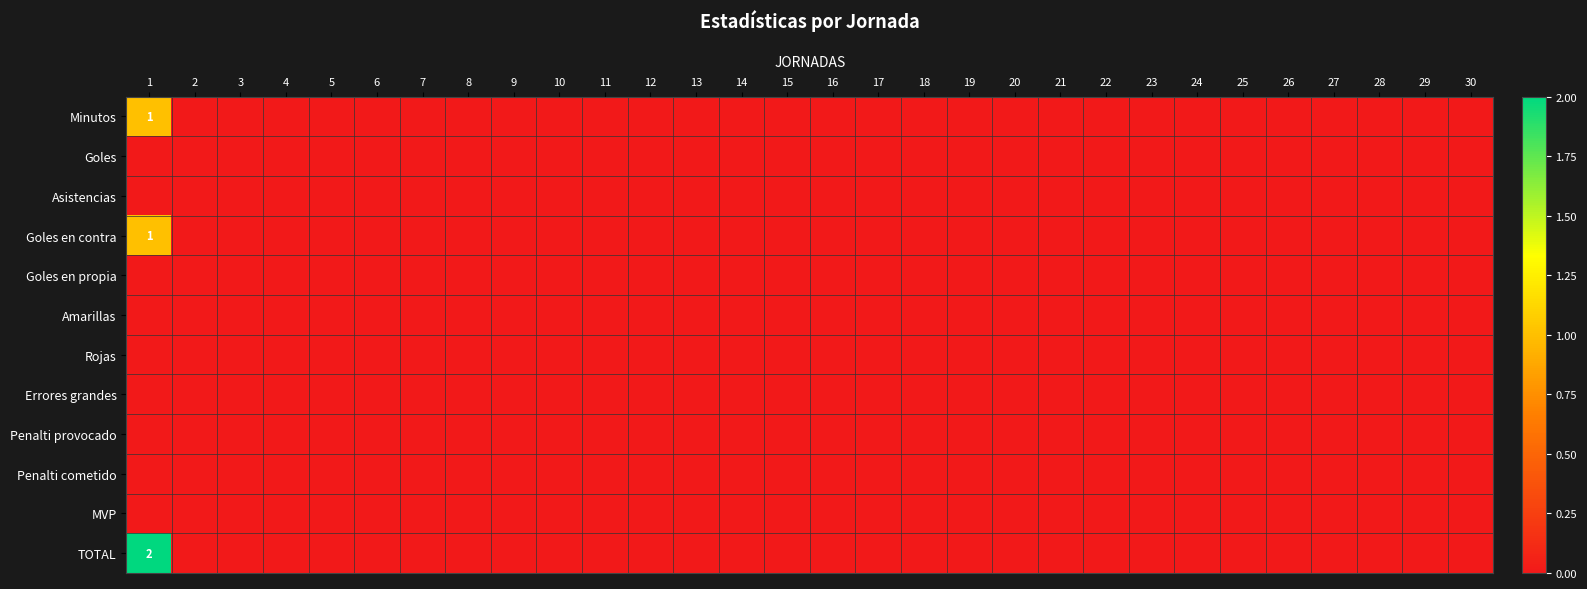

How many categories are shown in the chart?

30